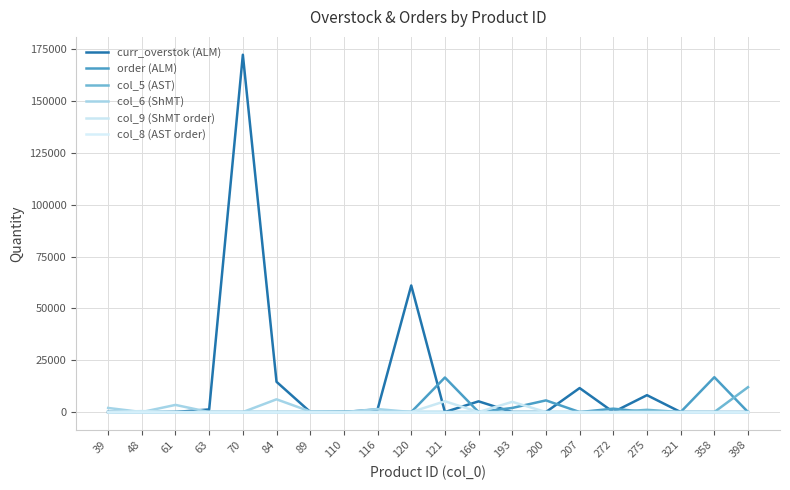

How many lines are shown in the chart?

6